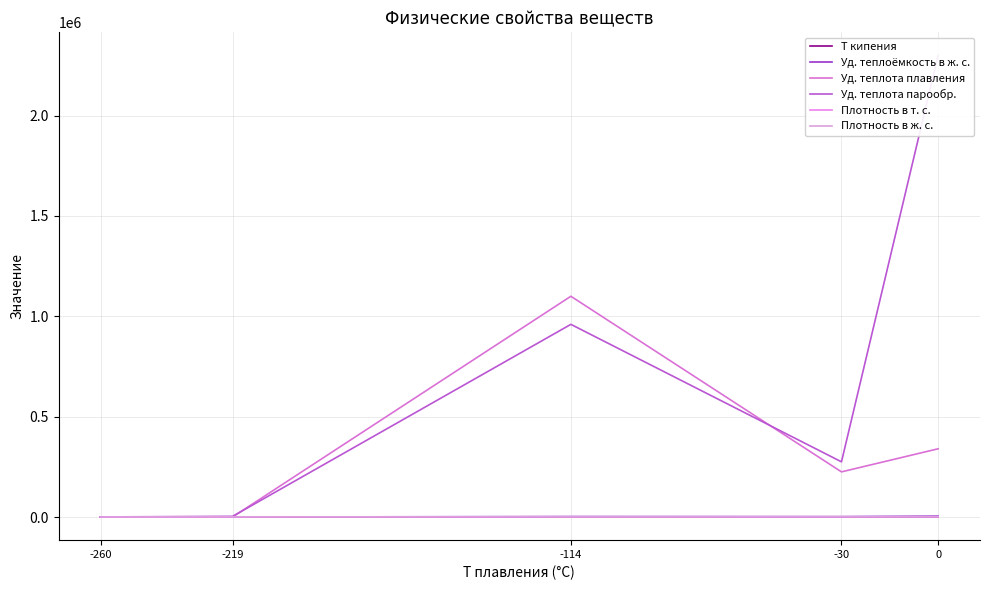

Where is T кипения nearest to the value -14?

-114